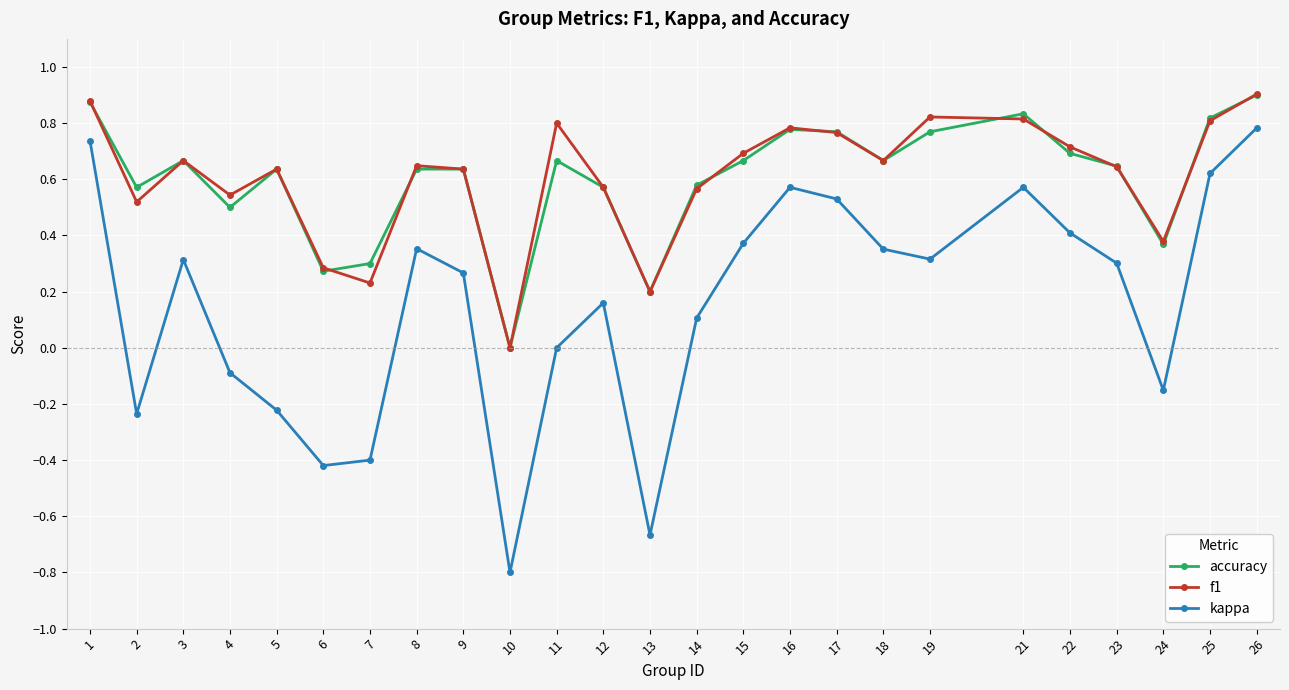

Between 8 and 21, which series saw the biggest shift?

kappa